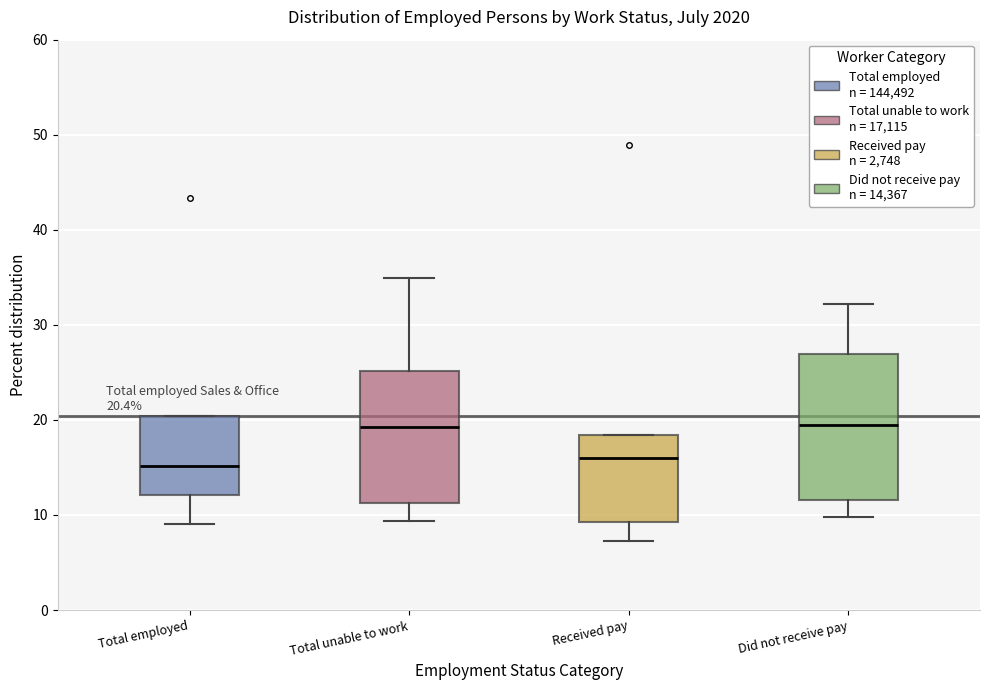

Comparing the boxes themselves (not the whiskers), which one is the tallest?

Did not receive pay